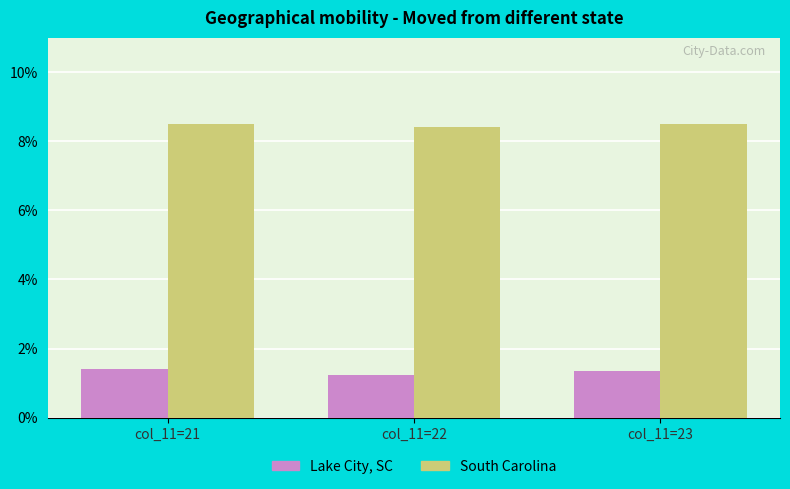

Are the bars horizontal?

No